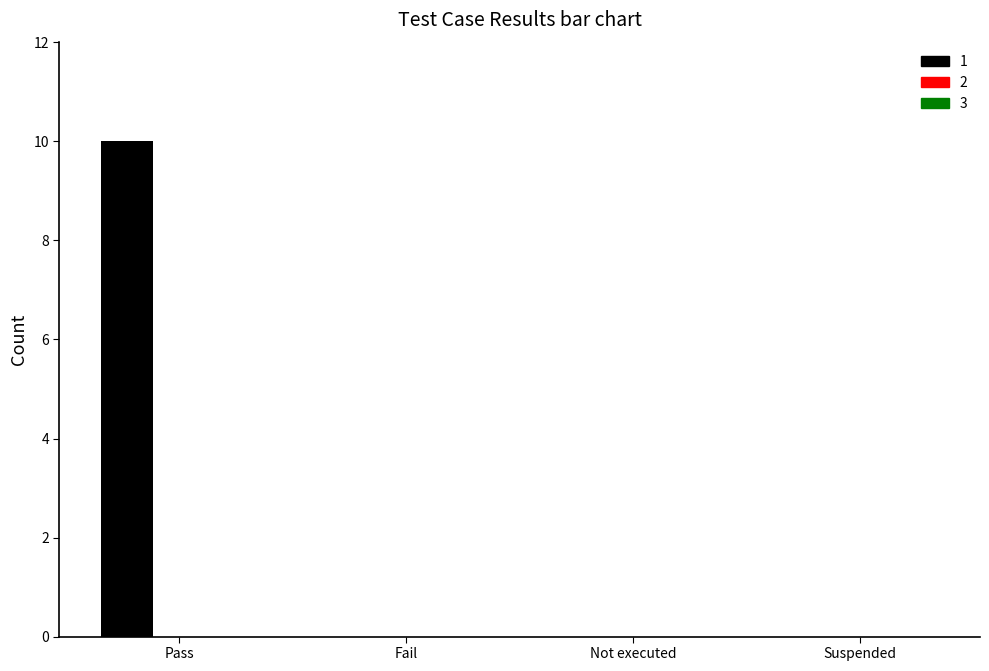

The chart shows a value of 14 at Pass. True or false?

False